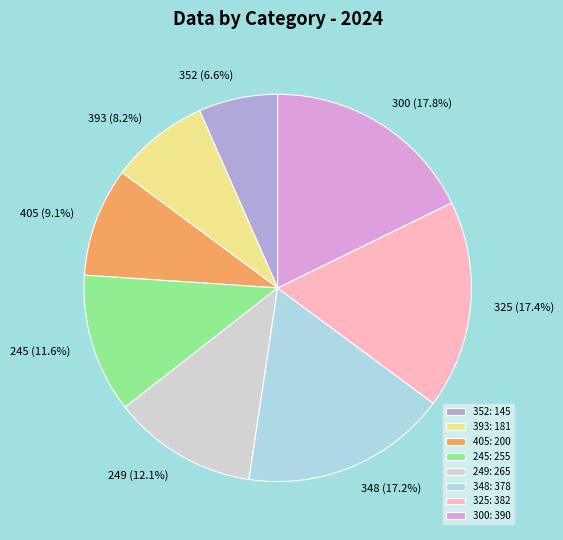

How many segments does this pie chart have?

8